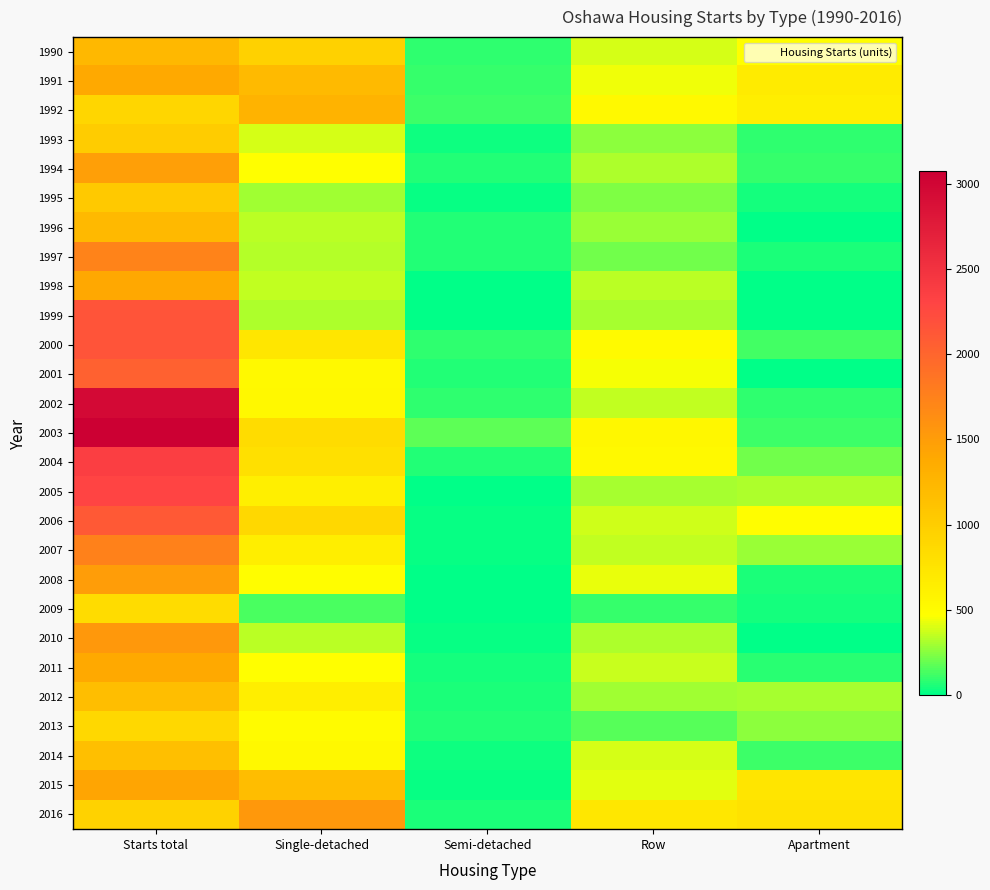

Between Semi-detached and Row, which is larger?

Row